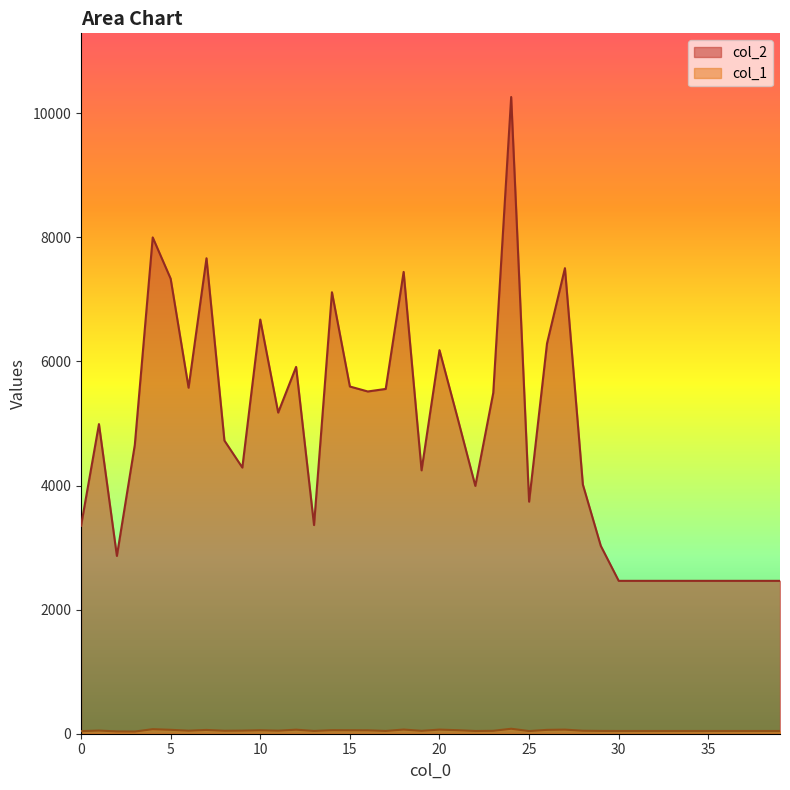

What is the maximum value for col_1?

80